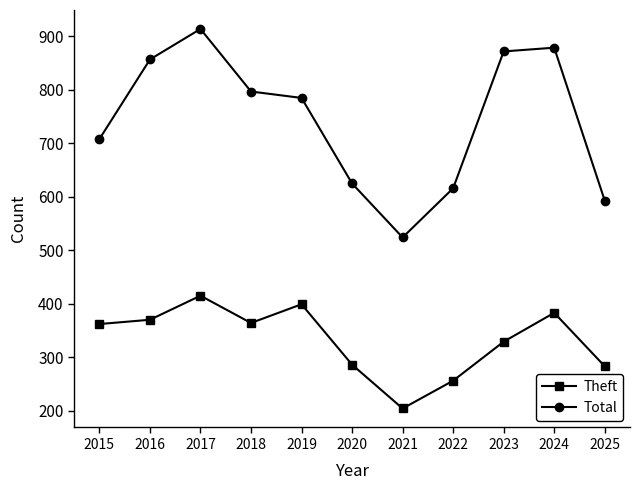

What is the difference between the second highest and second lowest values in the Total series?

286